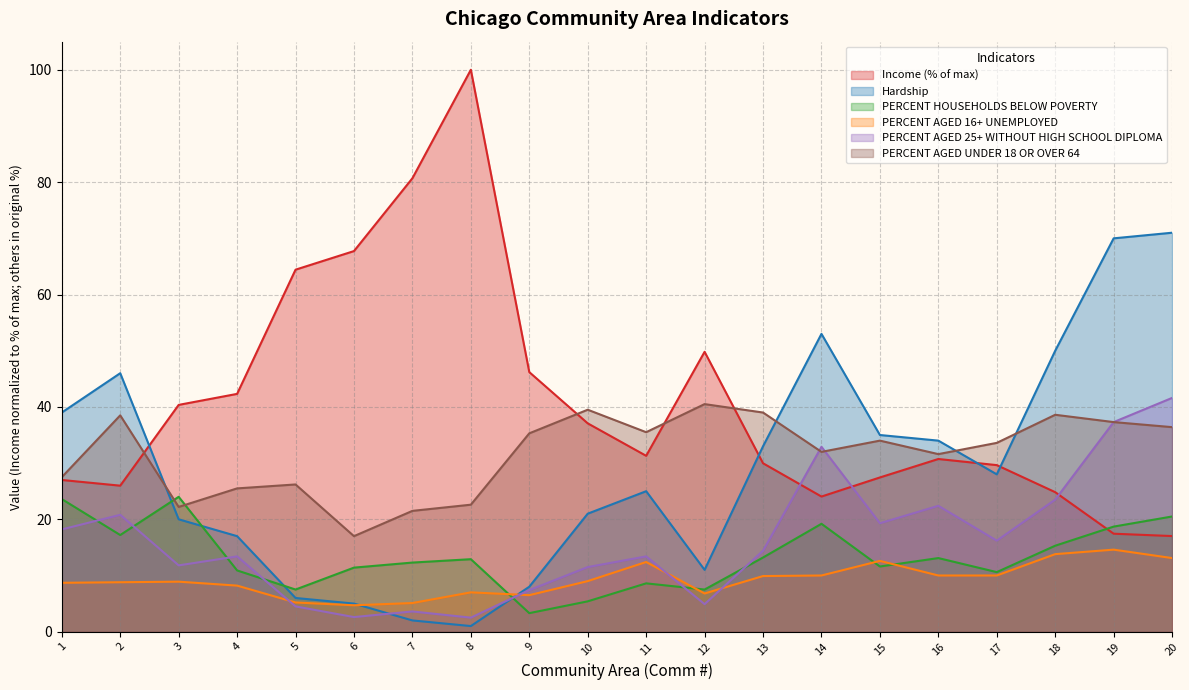

Reading right to left, extract all data points from this chart.

Income: 20=17.0	19=17.4	18=24.8	17=29.6	16=30.7	15=27.4	14=24.0	13=30.0	12=49.8	11=31.3	10=37.1	9=46.2	8=100.0	7=80.7	6=67.7	5=64.4	4=42.3	3=40.4	2=26.0	1=27.0
Hardship: 20=71.0	19=70.0	18=50.0	17=28.0	16=34.0	15=35.0	14=53.0	13=33.0	12=11.0	11=25.0	10=21.0	9=8.0	8=1.0	7=2.0	6=5.0	5=6.0	4=17.0	3=20.0	2=46.0	1=39.0
PERCENT HOUSEHOLDS BELOW POVERTY: 20=20.5	19=18.7	18=15.3	17=10.6	16=13.1	15=11.6	14=19.2	13=13.2	12=7.5	11=8.6	10=5.4	9=3.3	8=12.9	7=12.3	6=11.4	5=7.5	4=10.9	3=24.0	2=17.2	1=23.6
PERCENT AGED 16+ UNEMPLOYED: 20=13.1	19=14.6	18=13.8	17=10.0	16=10.0	15=12.6	14=10.0	13=9.9	12=6.8	11=12.4	10=9.0	9=6.5	8=7.0	7=5.1	6=4.7	5=5.2	4=8.2	3=8.9	2=8.8	1=8.7
PERCENT AGED 25+ WITHOUT HIGH SCHOOL DIPLOMA: 20=41.6	19=37.3	18=23.5	17=16.2	16=22.4	15=19.3	14=32.9	13=14.4	12=4.9	11=13.4	10=11.5	9=7.4	8=2.5	7=3.6	6=2.6	5=4.5	4=13.4	3=11.8	2=20.8	1=18.2
PERCENT AGED UNDER 18 OR OVER 64: 20=36.4	19=37.3	18=38.6	17=33.6	16=31.6	15=34.0	14=32.0	13=39.0	12=40.5	11=35.5	10=39.5	9=35.3	8=22.6	7=21.5	6=17.0	5=26.2	4=25.5	3=22.2	2=38.5	1=27.5